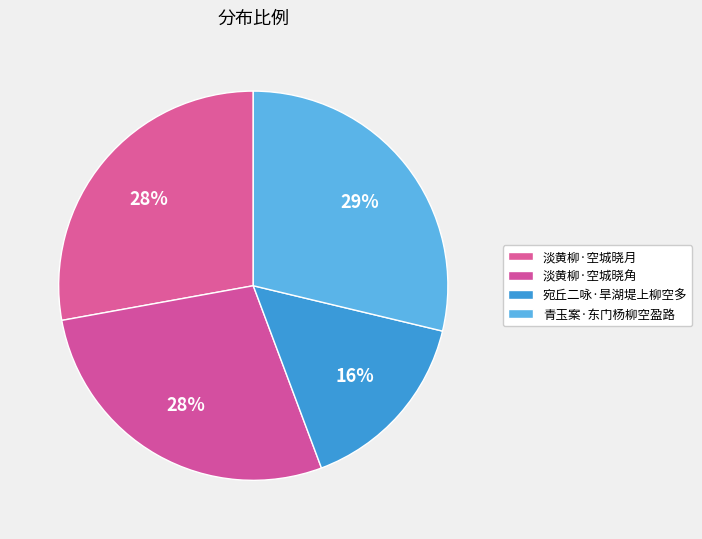

Does any single category account for the majority?

No